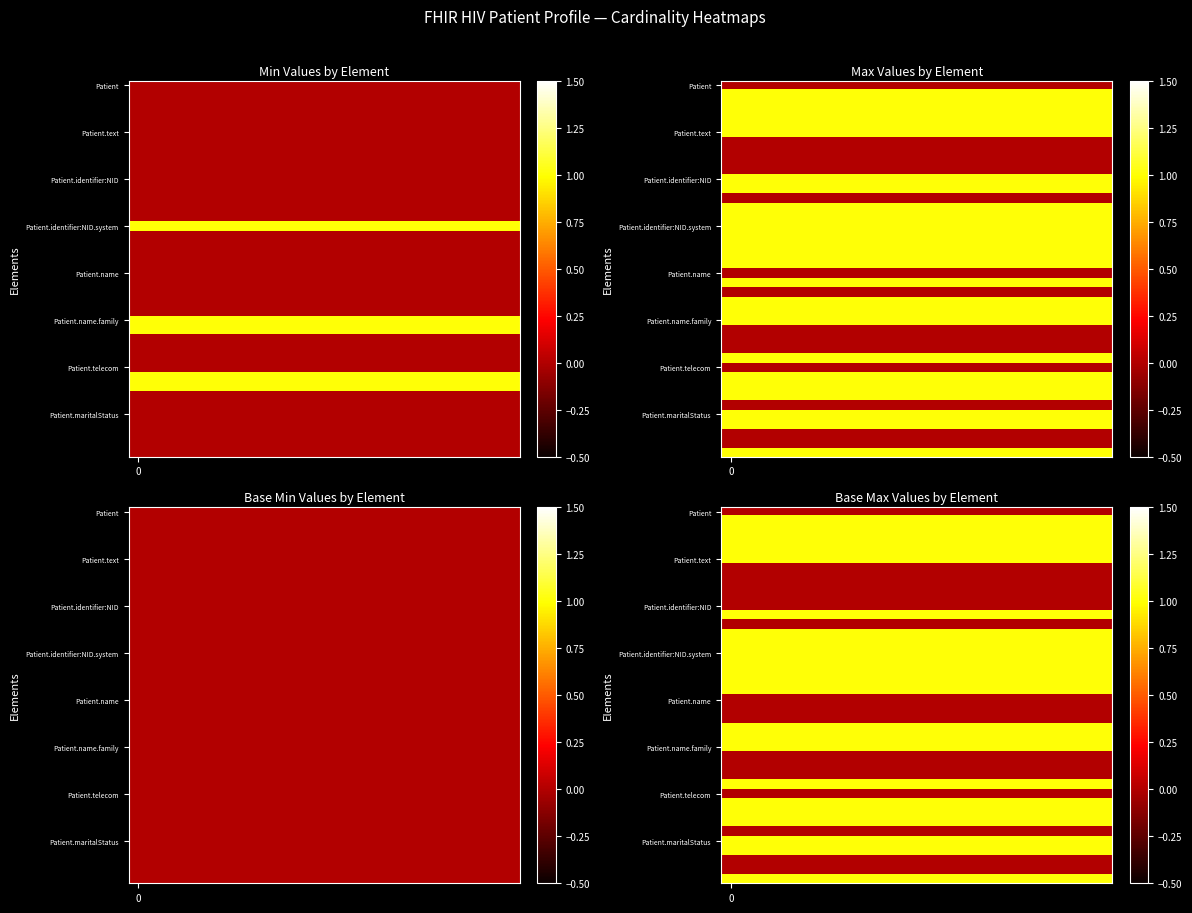

What is the total value across all series at 18?

23